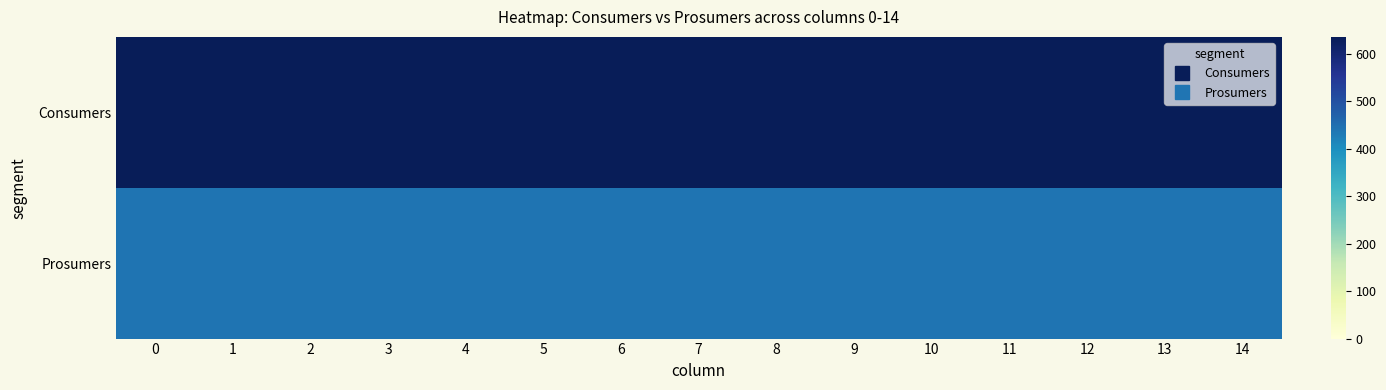

What is the greatest value displayed?

635